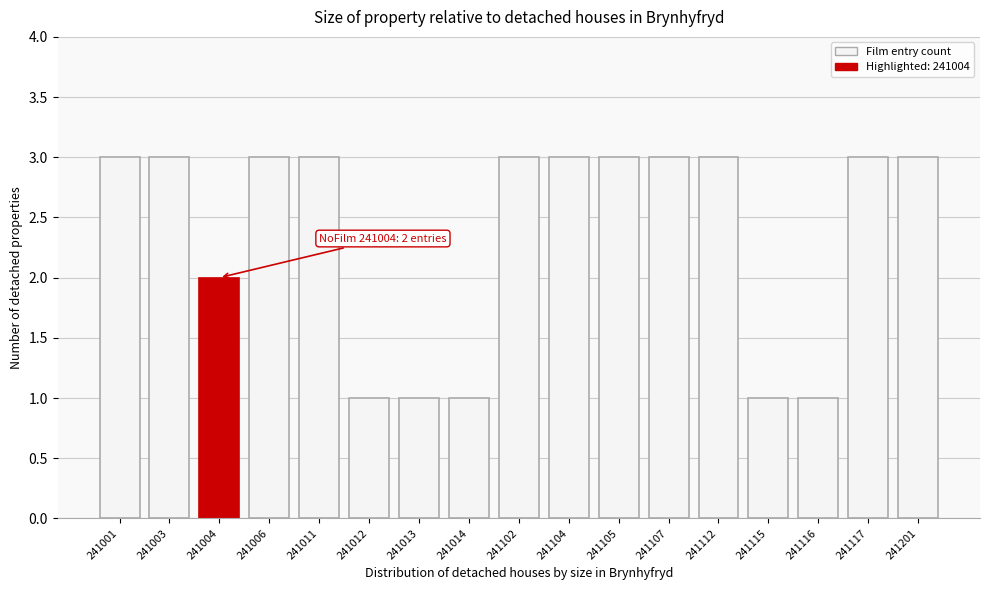

Reading left to right, extract all data points from this chart.

241001=3	241003=3	241004=2	241006=3	241011=3	241012=1	241013=1	241014=1	241102=3	241104=3	241105=3	241107=3	241112=3	241115=1	241116=1	241117=3	241201=3